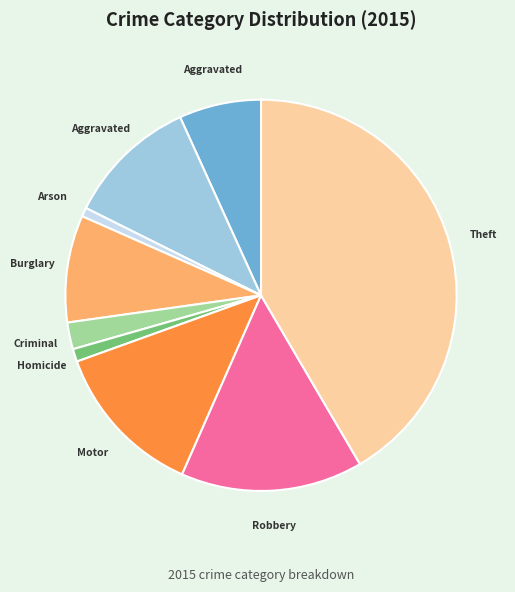

Is there any slice that represents more than half of the pie?

No